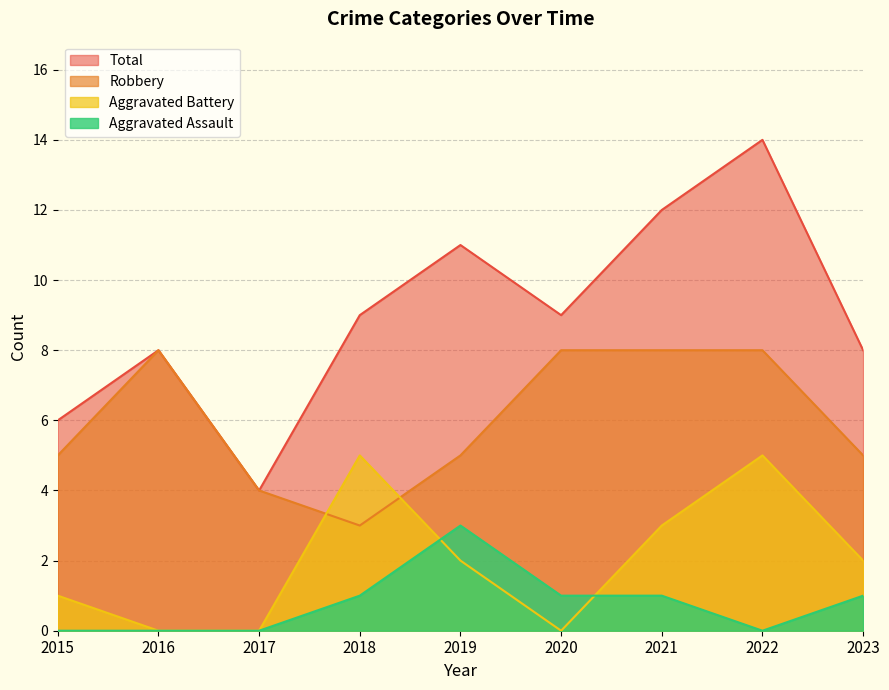

Rank the series at 2018 from highest to lowest value.

Total, Aggravated Battery, Robbery, Aggravated Assault